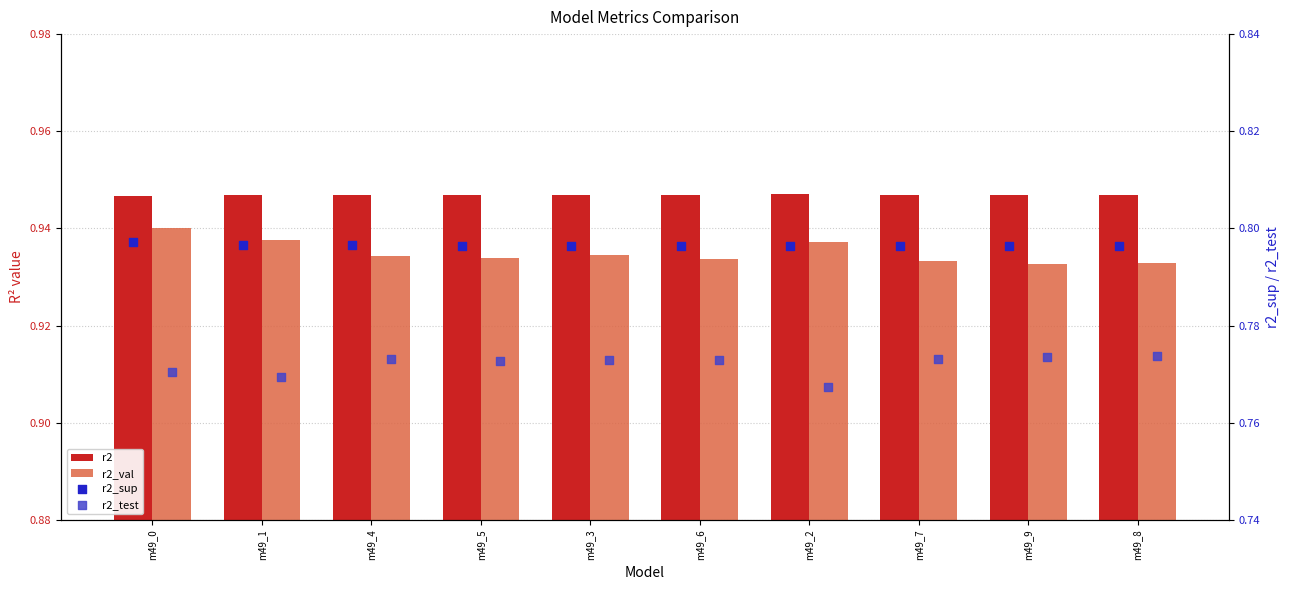

What is the total value across all series at m49_6?

3.4